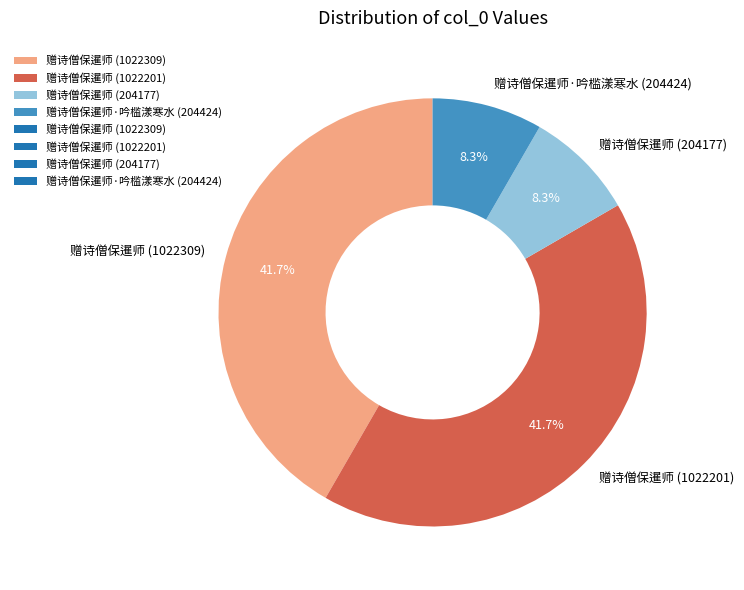

What is the ratio of the value at 赠诗僧保暹师 (204177) to the value at 赠诗僧保暹师·吟槛漾寒水 (204424)?

1.0